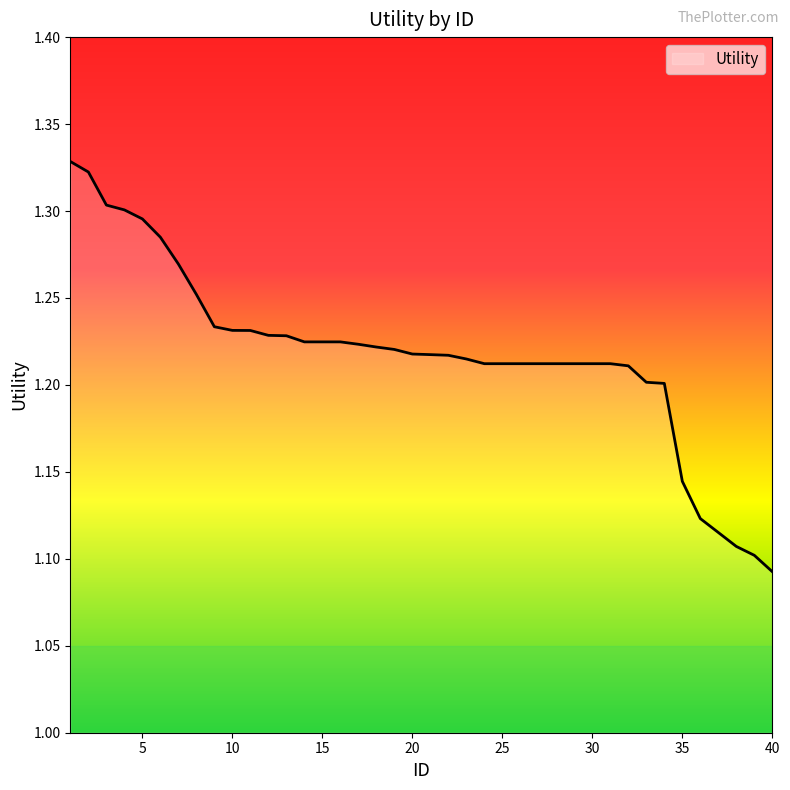

What is the sum of all values?

48.7